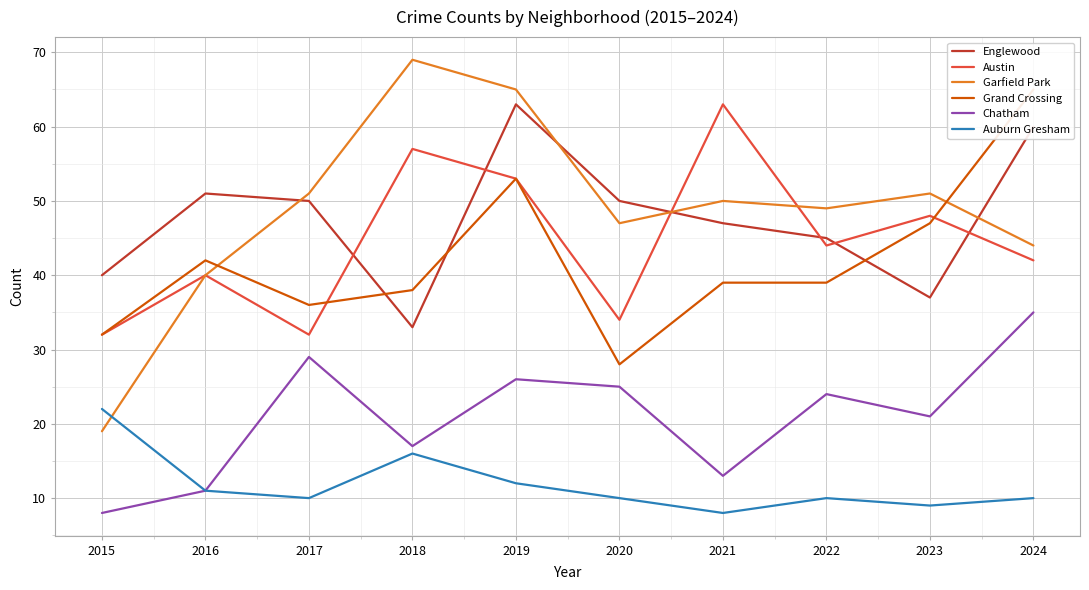

Is it true that Grand Crossing equals 69 at 2016?

False